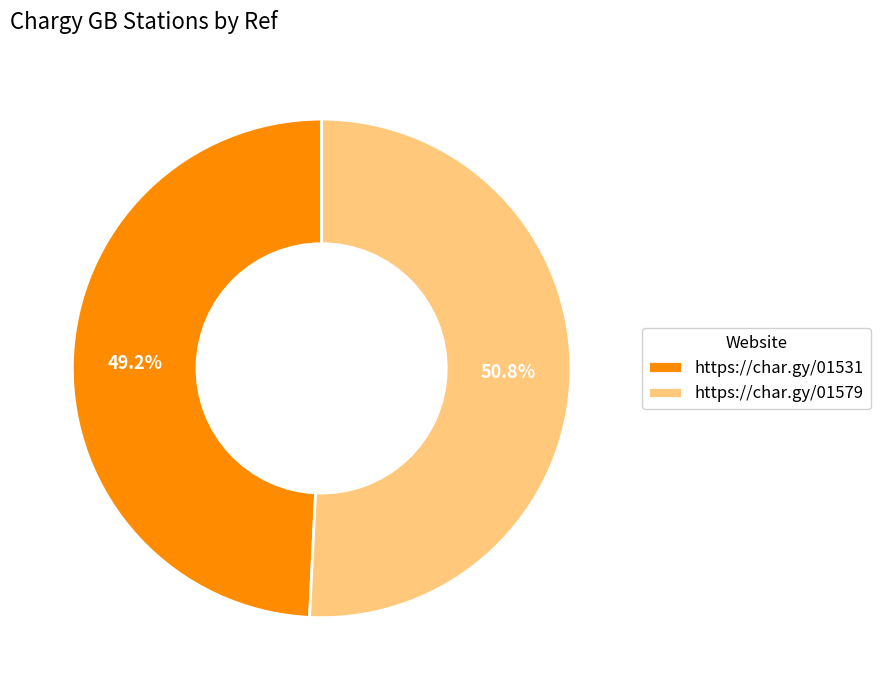

Which has a higher value, https://char.gy/01579 or https://char.gy/01531?

https://char.gy/01579